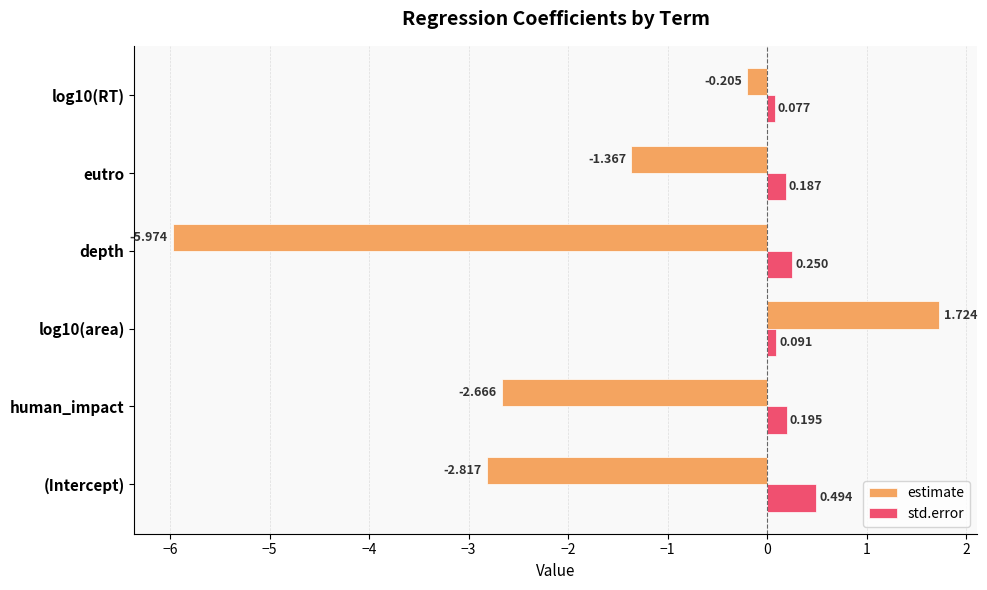

List the series in order of their overall mean, highest first.

std.error, estimate